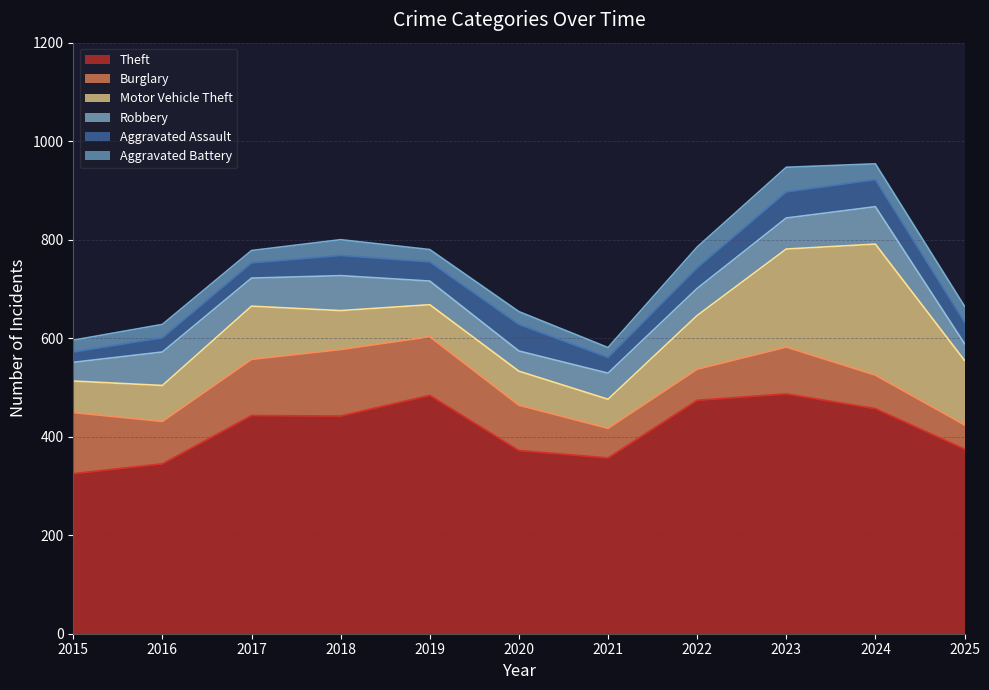

Count the number of data series in this chart.

6